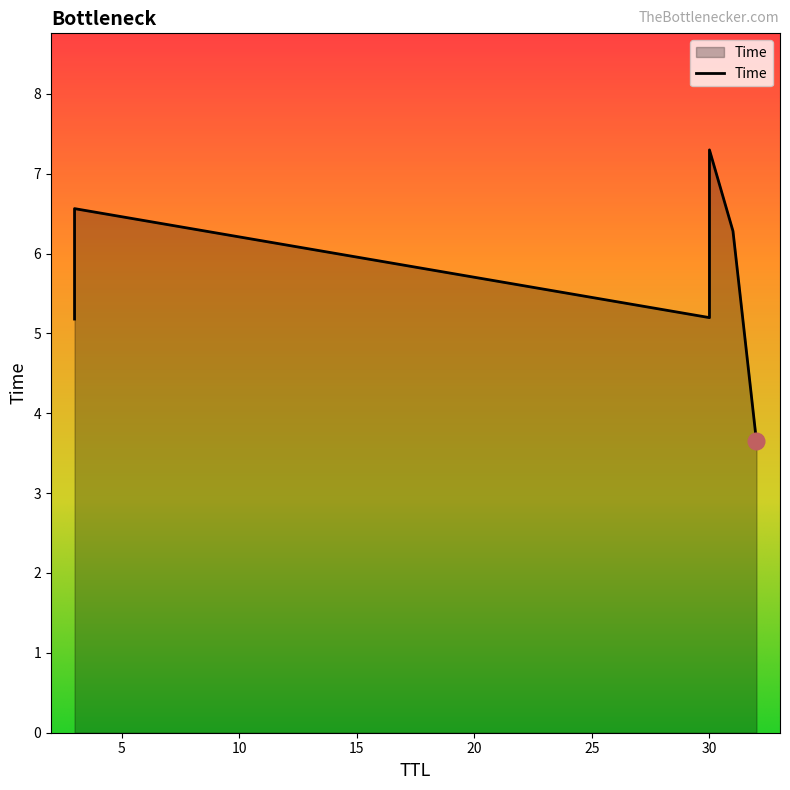

The chart shows a value of 2.2 at 30. True or false?

False